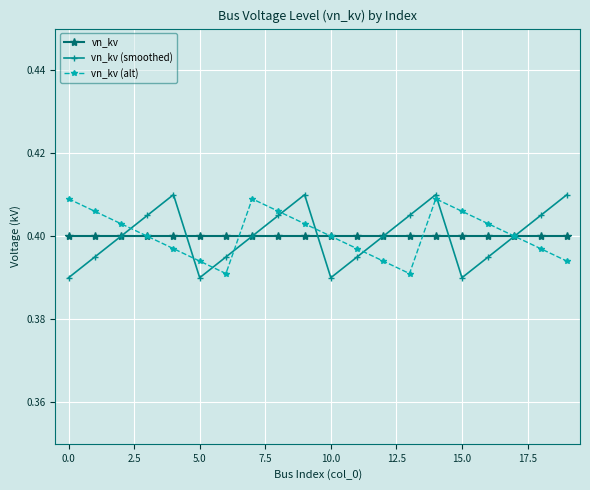

What are all the series names shown in the legend?

vn_kv, vn_kv (smoothed), vn_kv (alt)